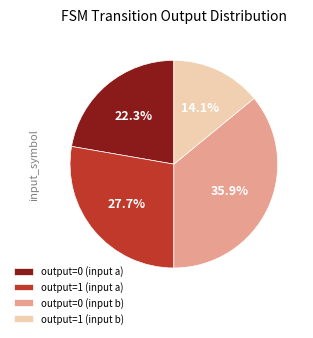

Is there a majority slice in this chart?

No